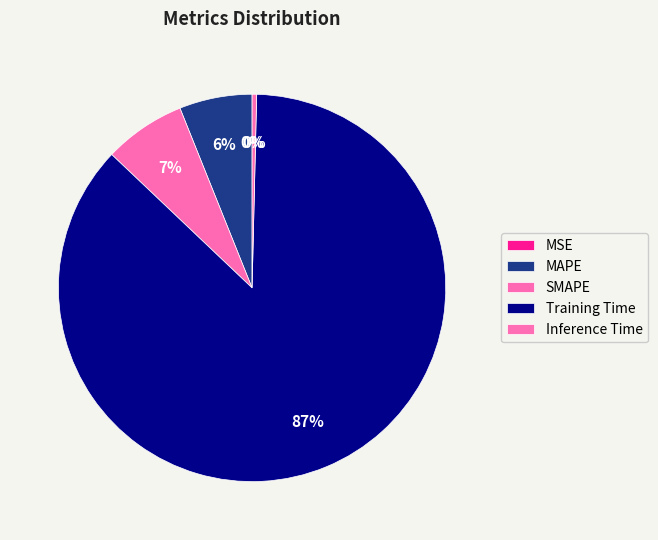

Is Training Time the majority of the pie?

Yes